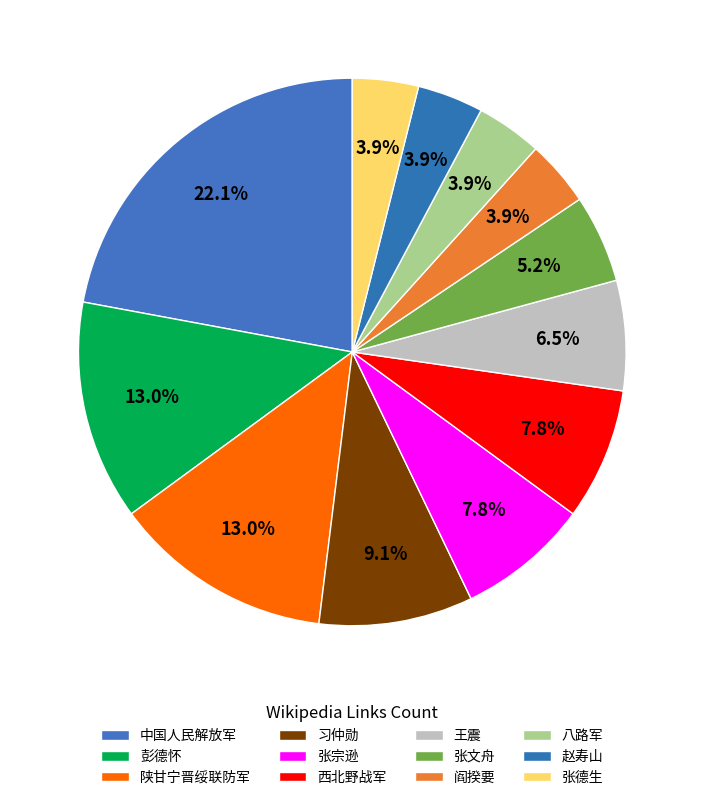

How many segments does this pie chart have?

12